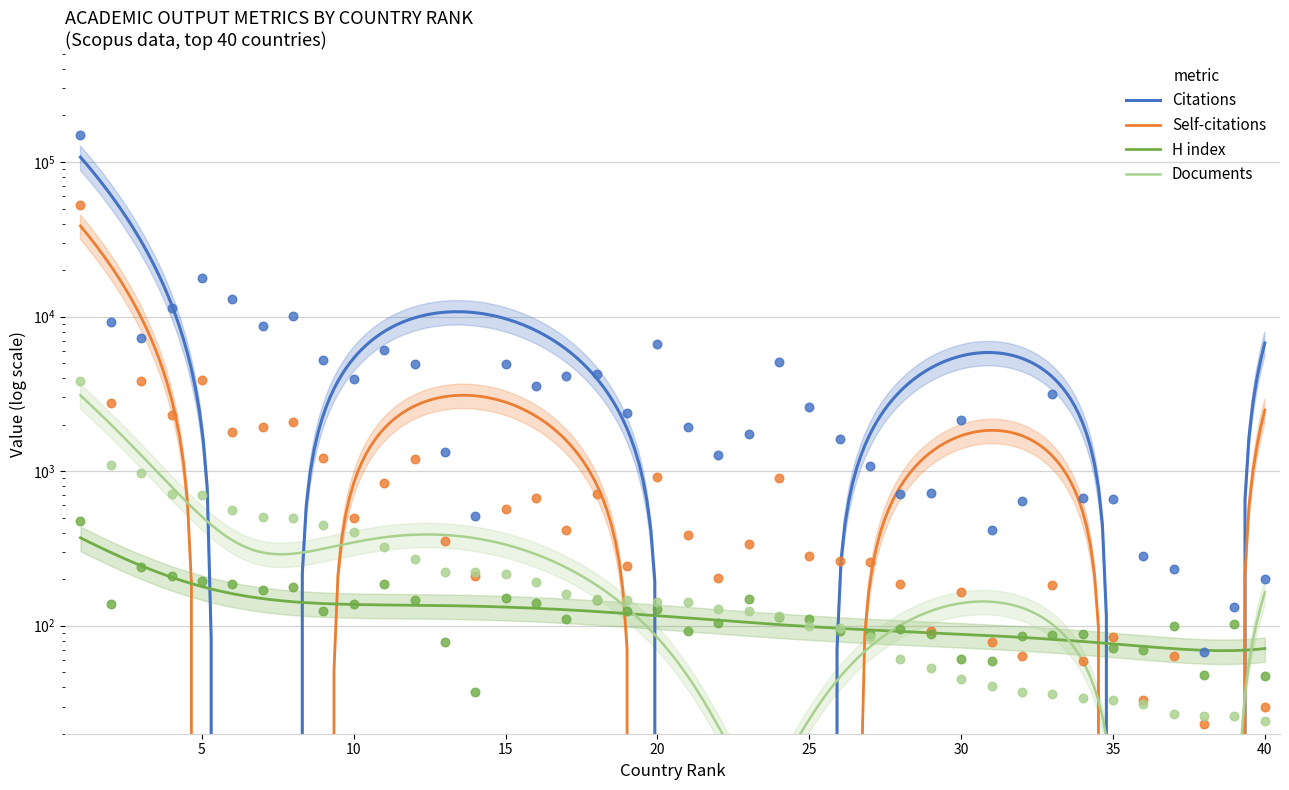

At which category is the sum across all series the highest?

1